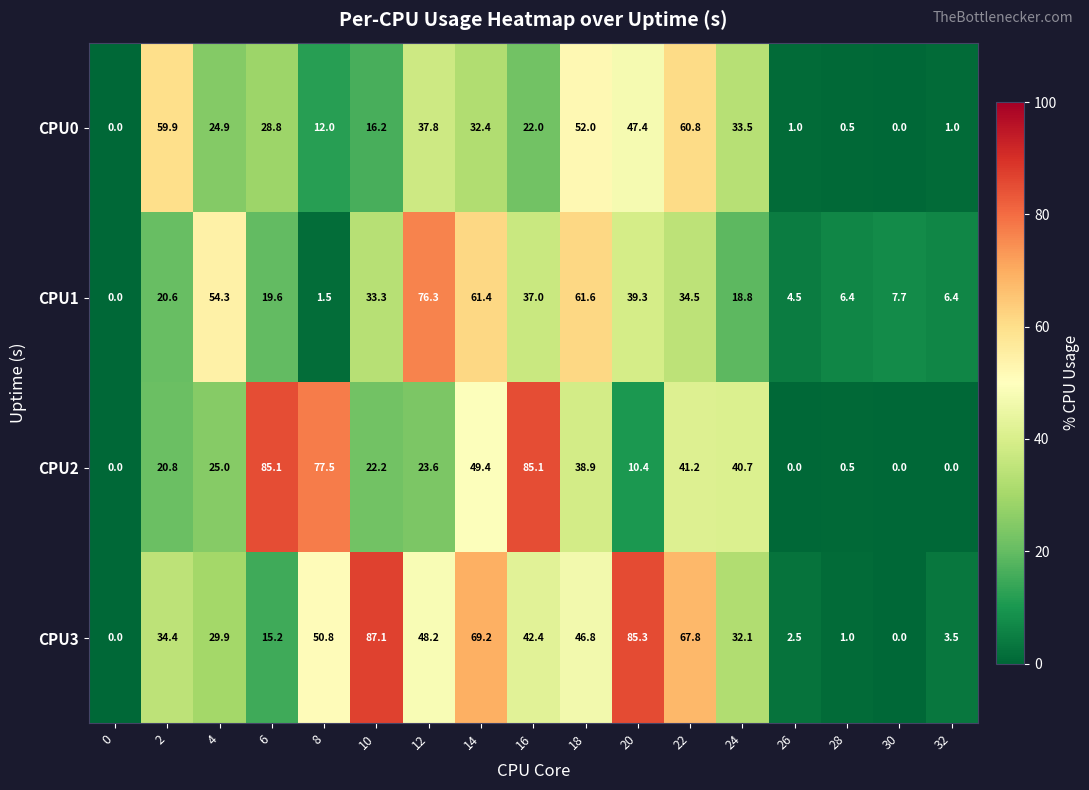

Count the number of data series in this chart.

4